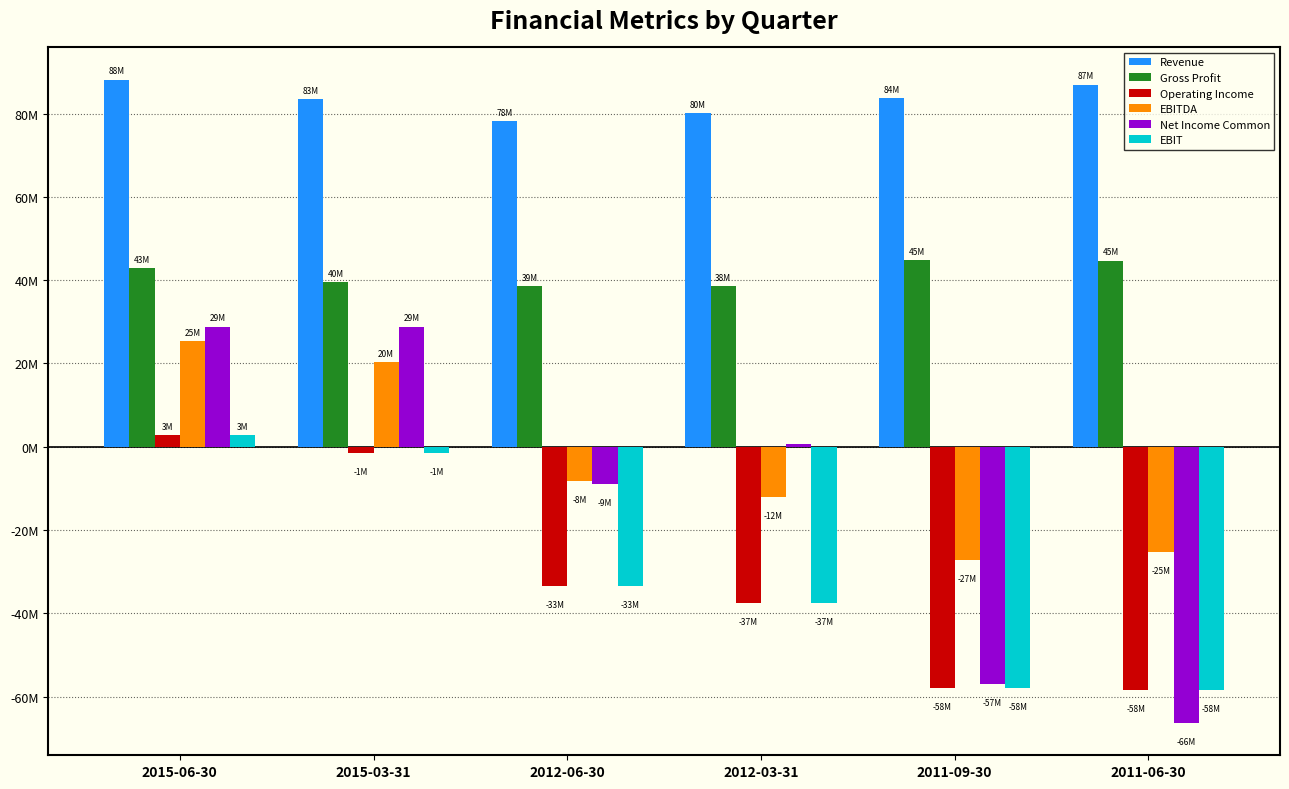

What position from the right is 2015-03-31?

5